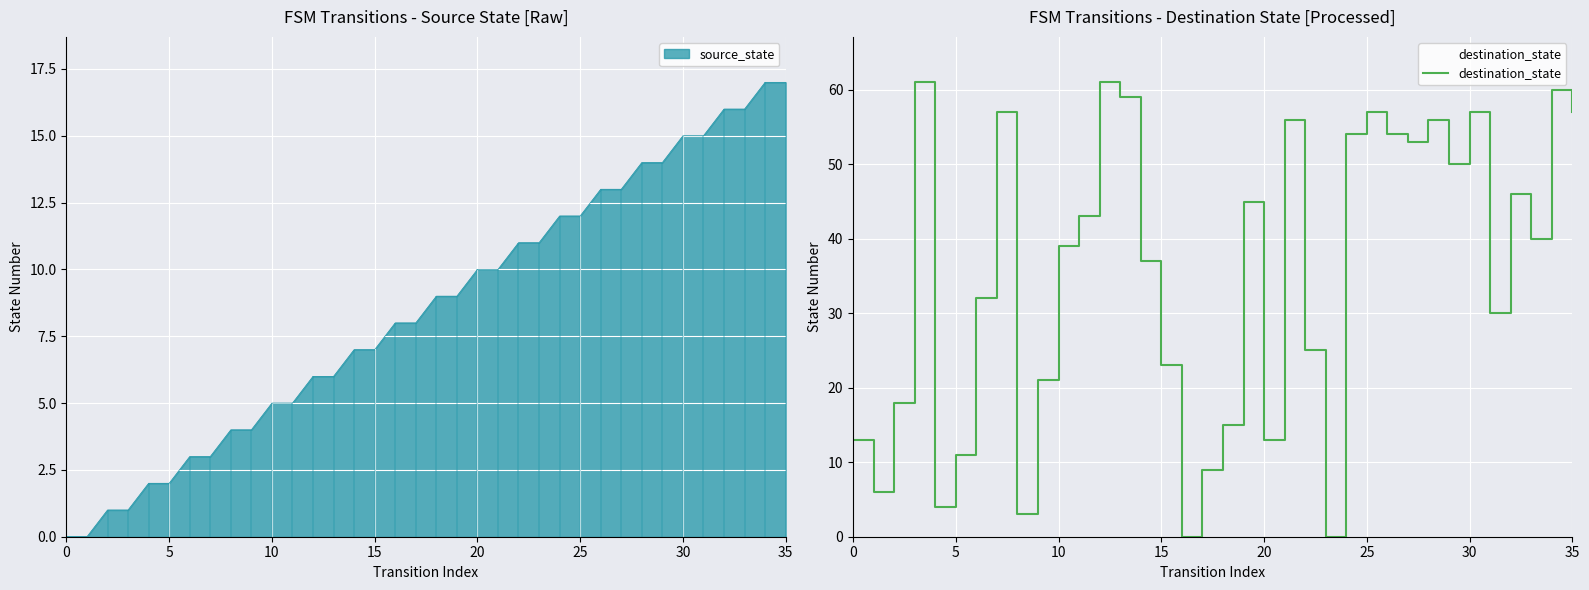

What is the difference between the maximum and minimum values?

61